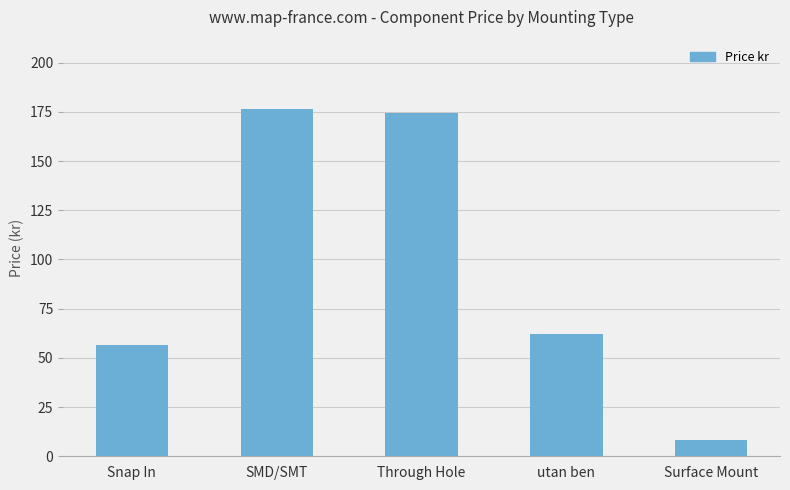

The value at Through Hole is 74.2. True or false?

False